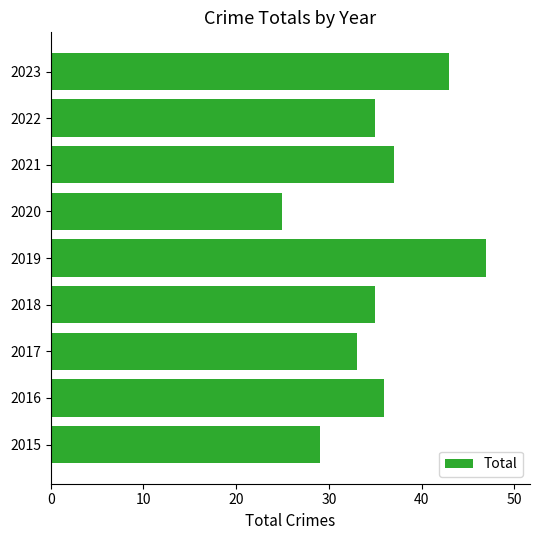

How many categories are shown in the chart?

9